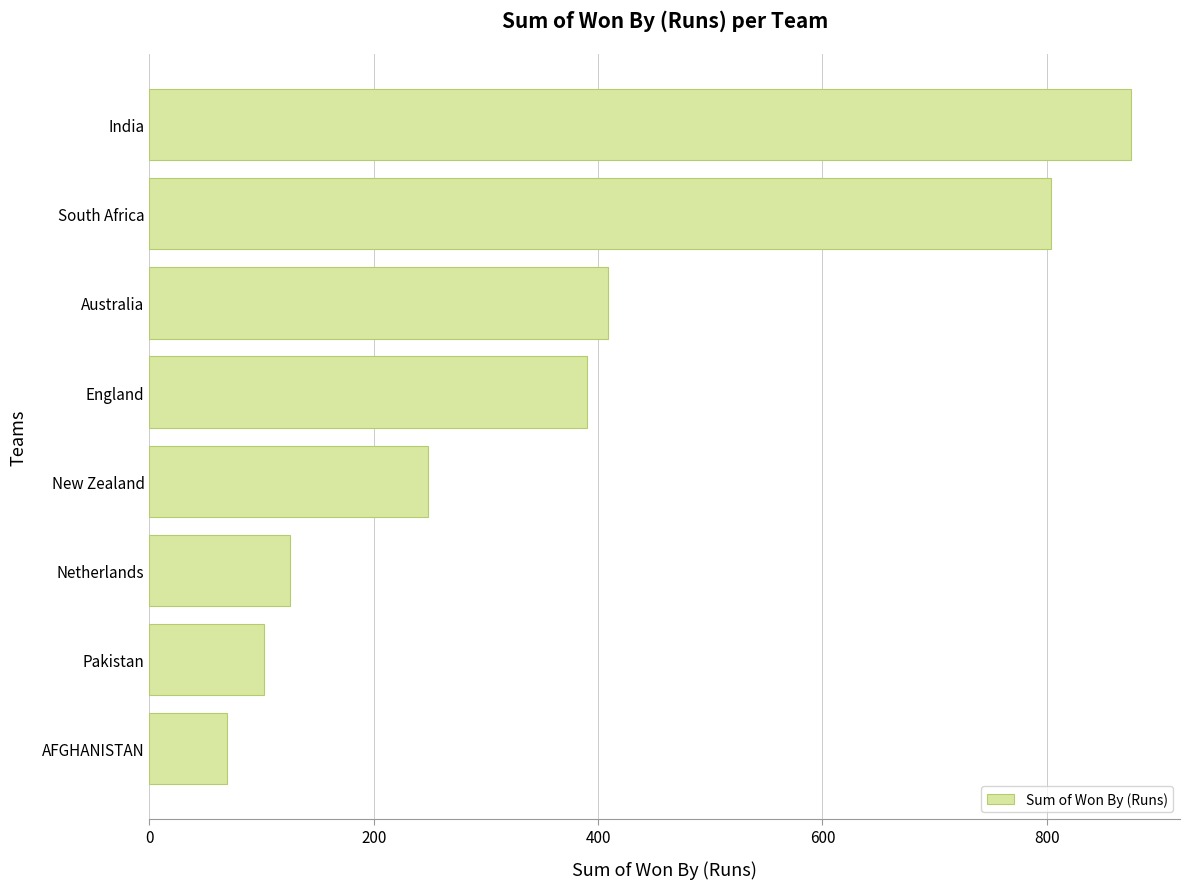

What is the difference between the values at New Zealand and Pakistan?

146